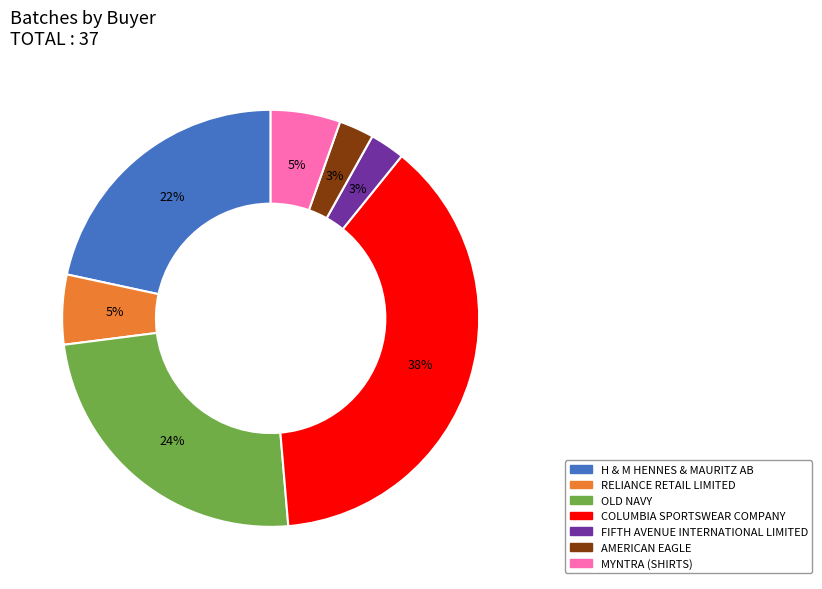

Is it true that COLUMBIA SPORTSWEAR COMPANY is 38% of the pie?

True